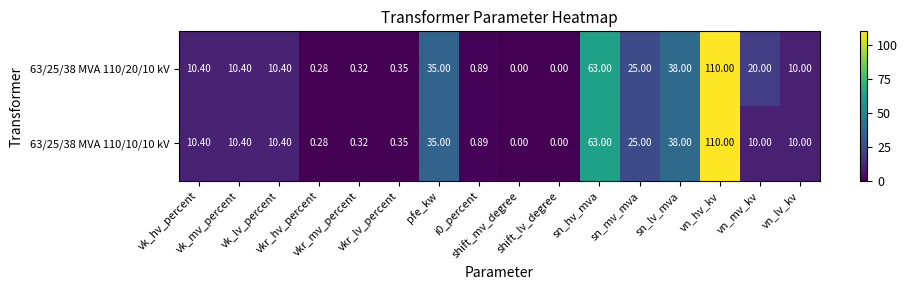

How many values in the 63/25/38 MVA 110/20/10 kV series are below 10?

6